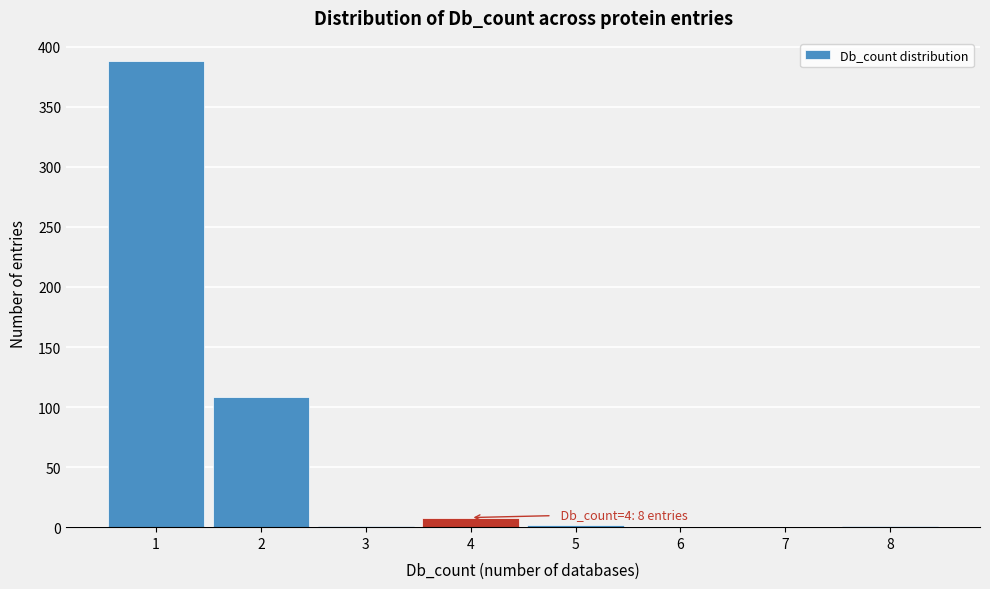

Which range on the x-axis has the tallest bar?

0.5 to 1.5